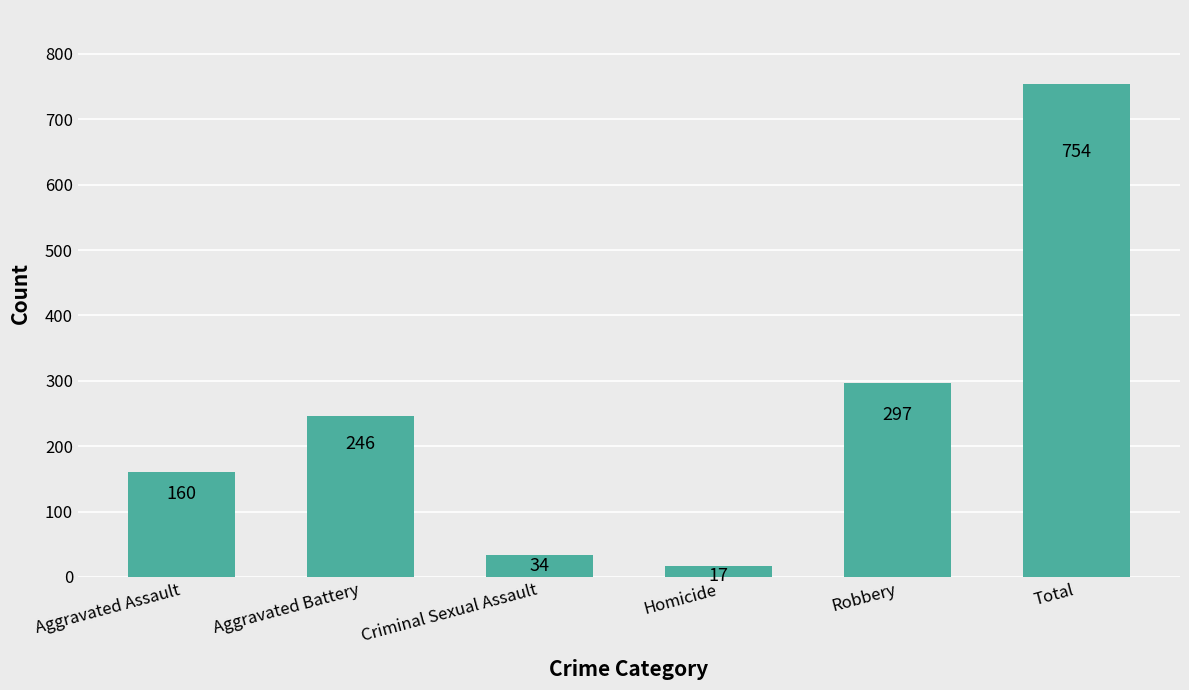

What is the label of the 5th bar from the right?

Aggravated Battery